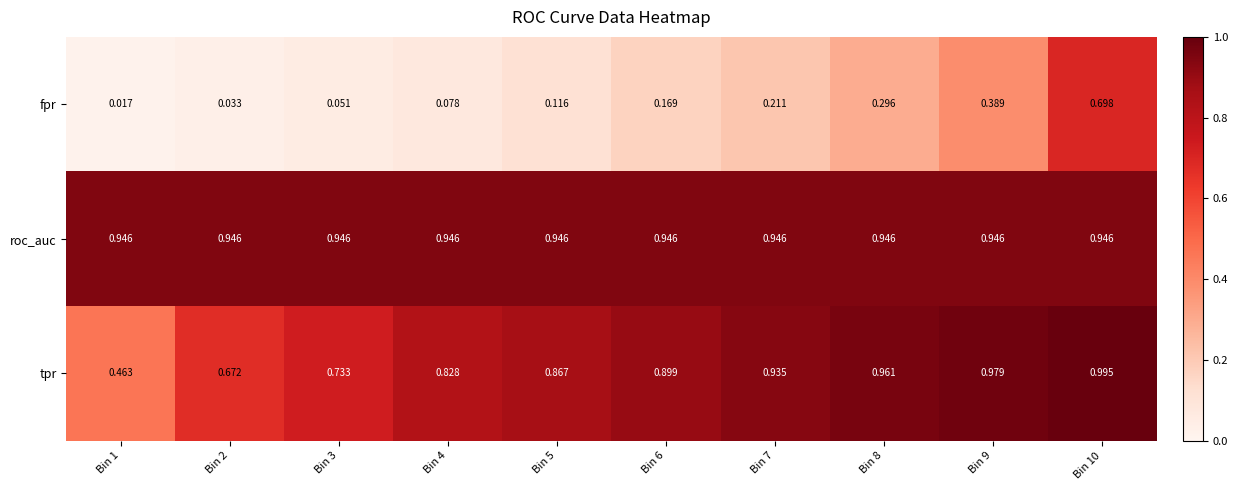

Between Bin 4 and Bin 5, which series saw the biggest shift?

tpr